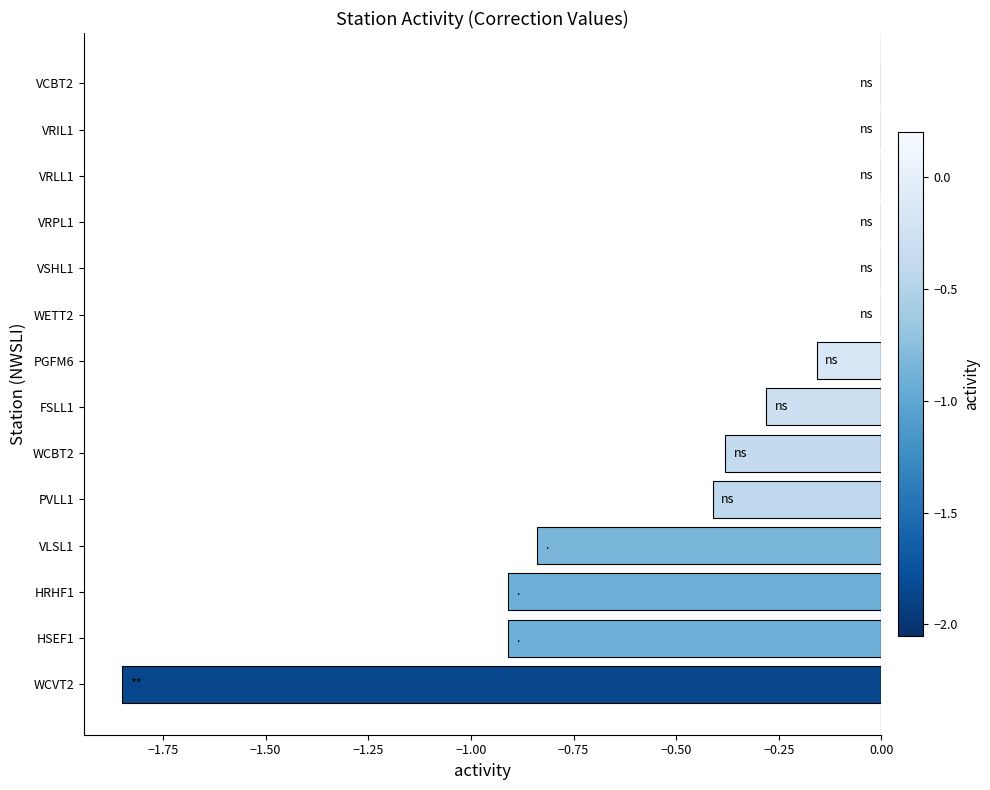

What is the change in value from WCVT2 to PGFM6?

+1.7